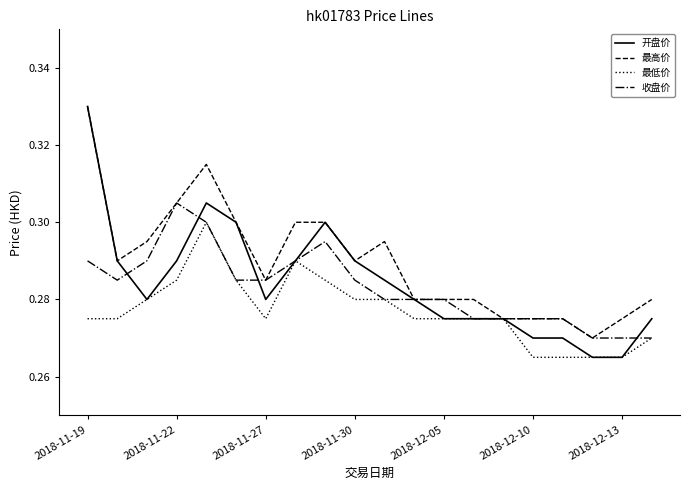

Which series has the largest total across all categories?

最高价